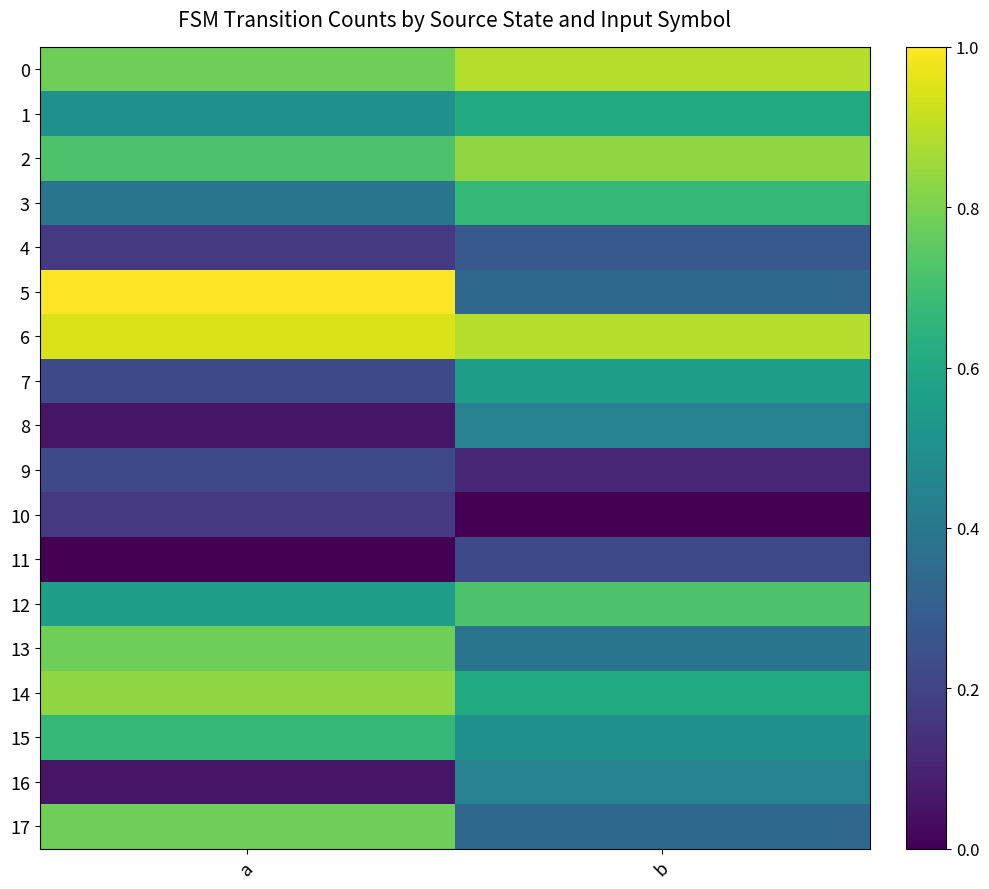

Count the number of data series in this chart.

18